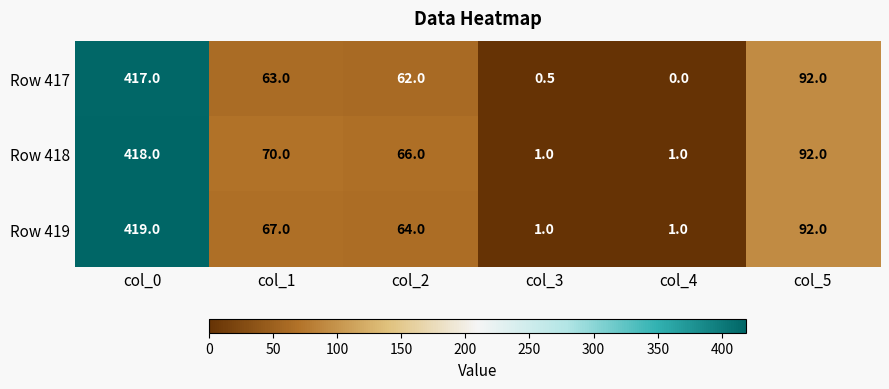

Which series has the largest range (max minus min)?

Row 419